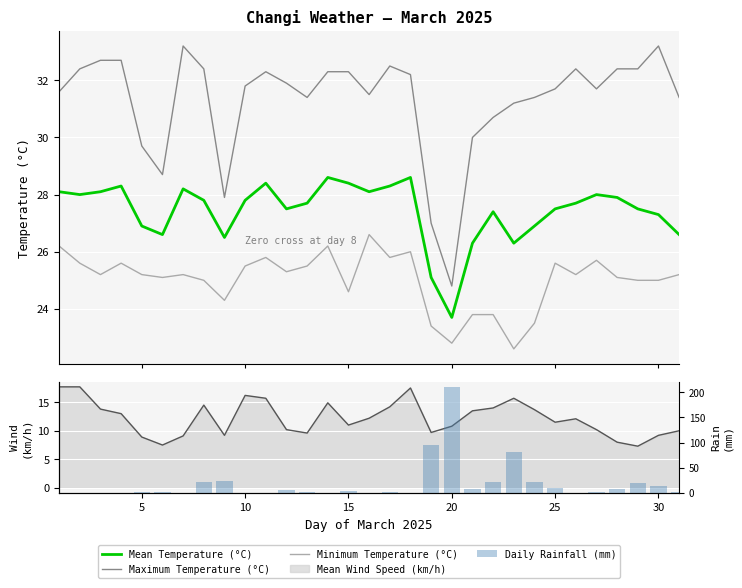

What is the maximum value for Mean Temperature (°C)?

28.6